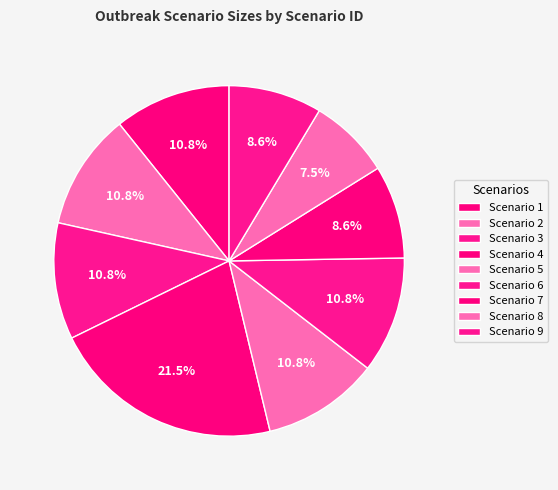

Which category has the smallest portion of the pie?

Scenario 8